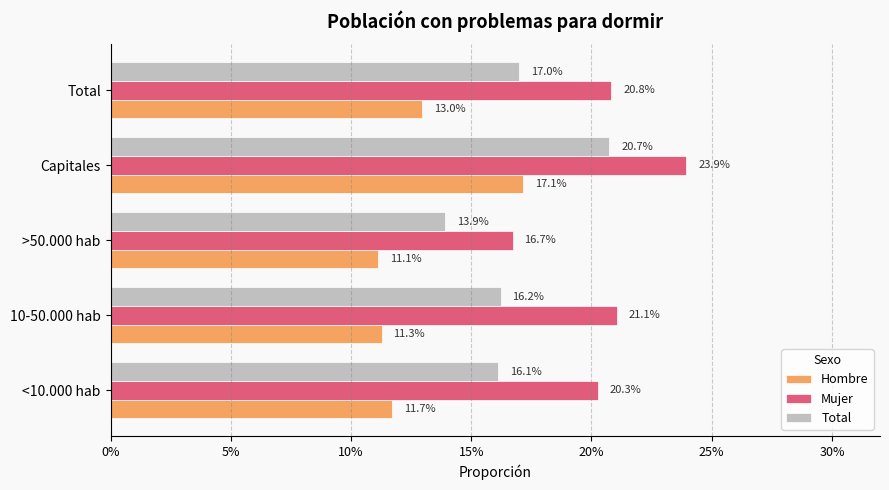

What are all the series names shown in the legend?

Hombre, Mujer, Total